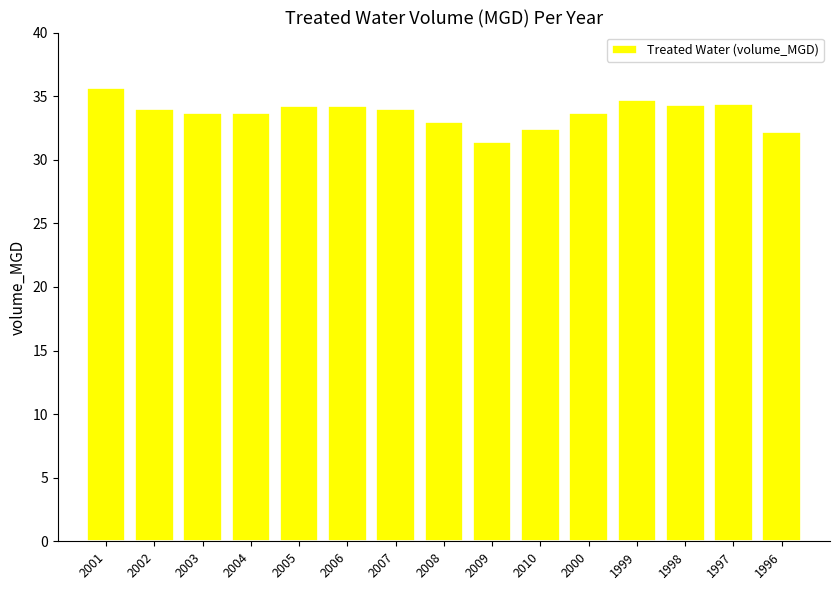

What is the sum of all values?

505.6